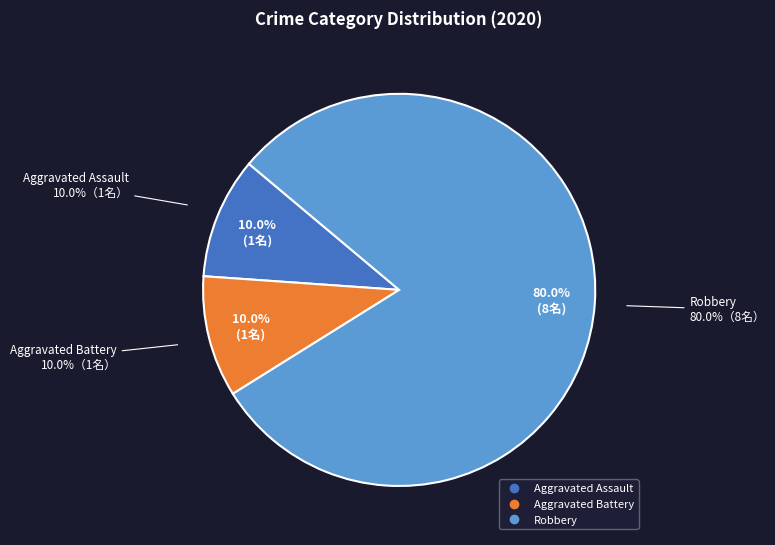

How many segments does this pie chart have?

3